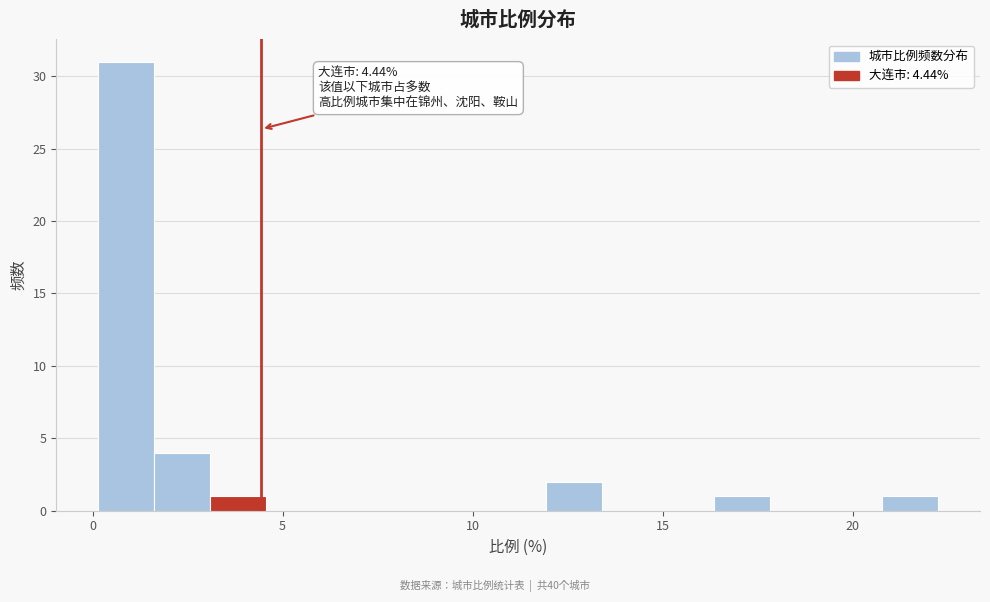

Read against the x-axis, roughly where is the centre of the tallest bar?

1.0